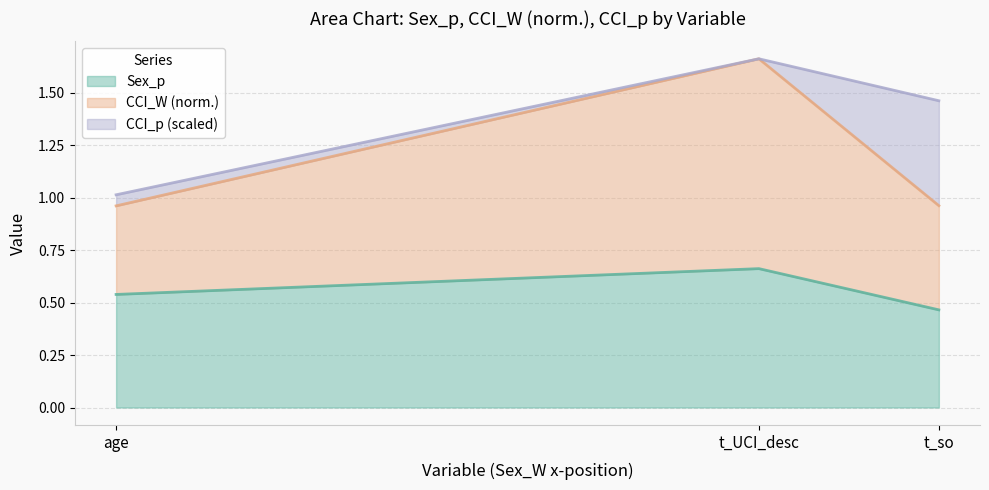

At which category is the sum across all series the highest?

t_UCI_desc